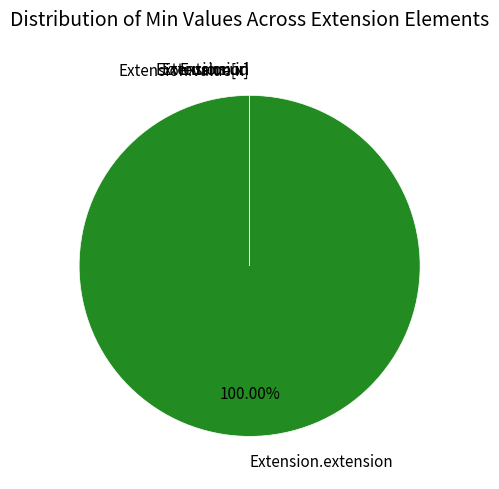

Which has a higher value, Extension.id or Extension.url?

Extension.id